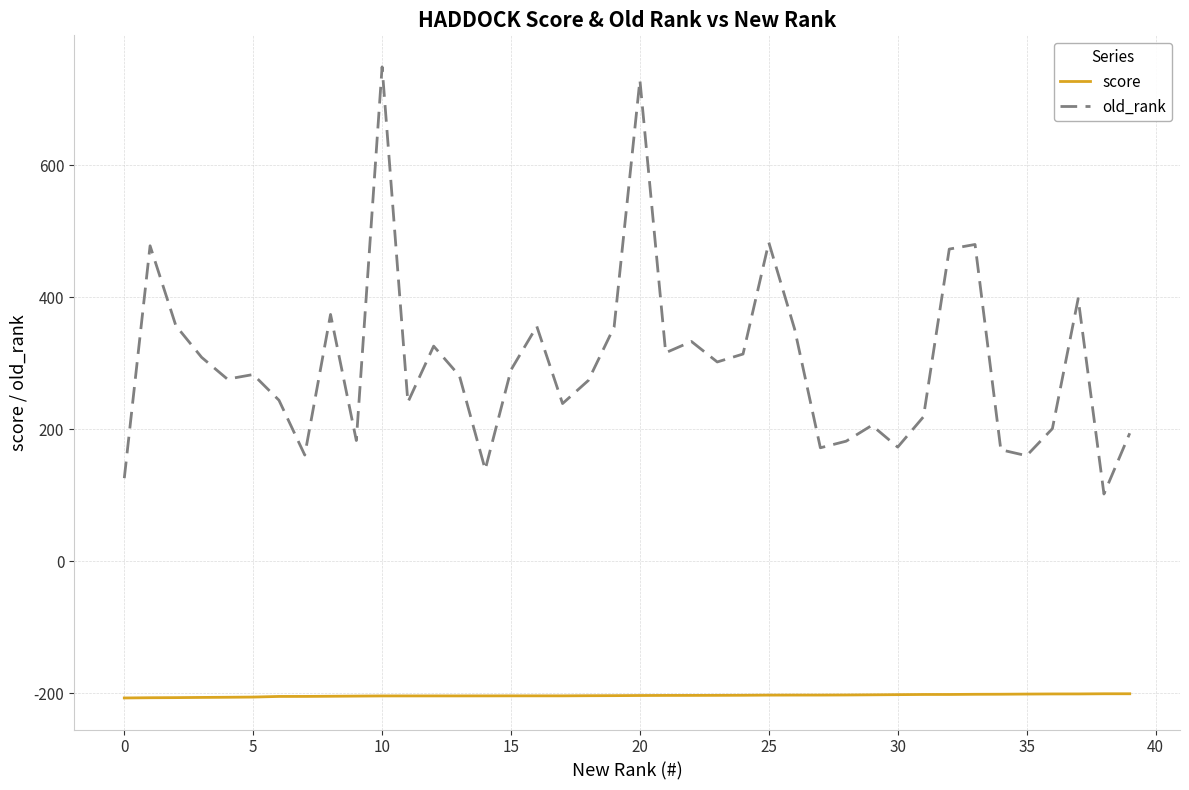

True or false: old_rank and score intersect in this chart.

False